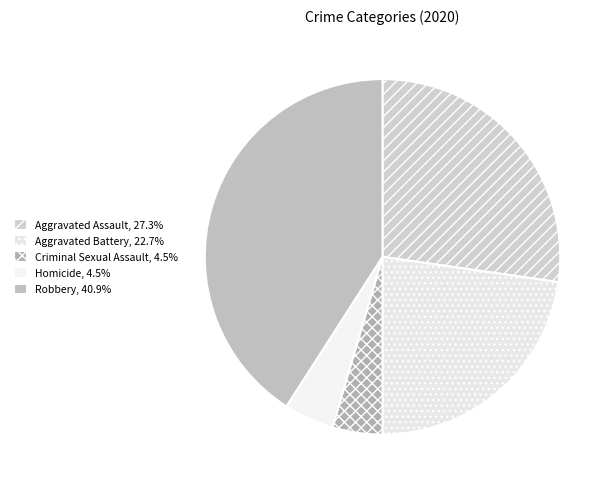

To the nearest percent, what portion does Aggravated Assault represent?

27%